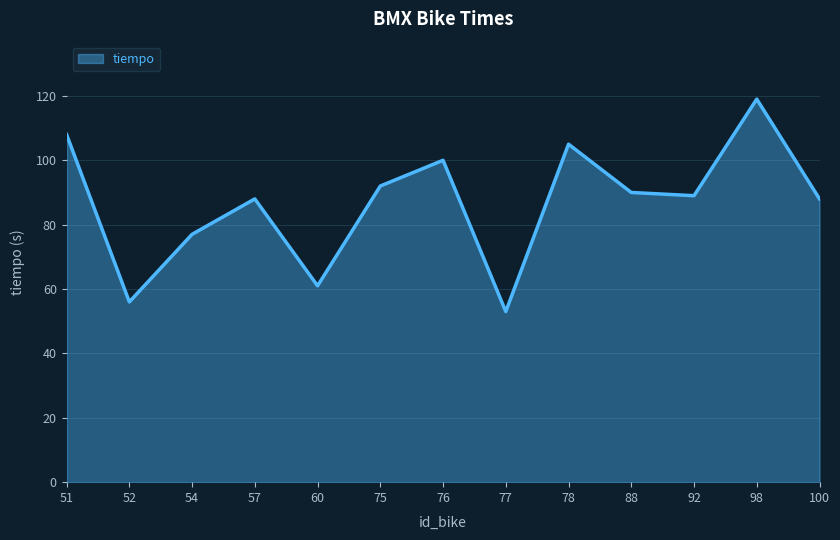

What is the ratio of the value at 60 to the value at 98?

0.5